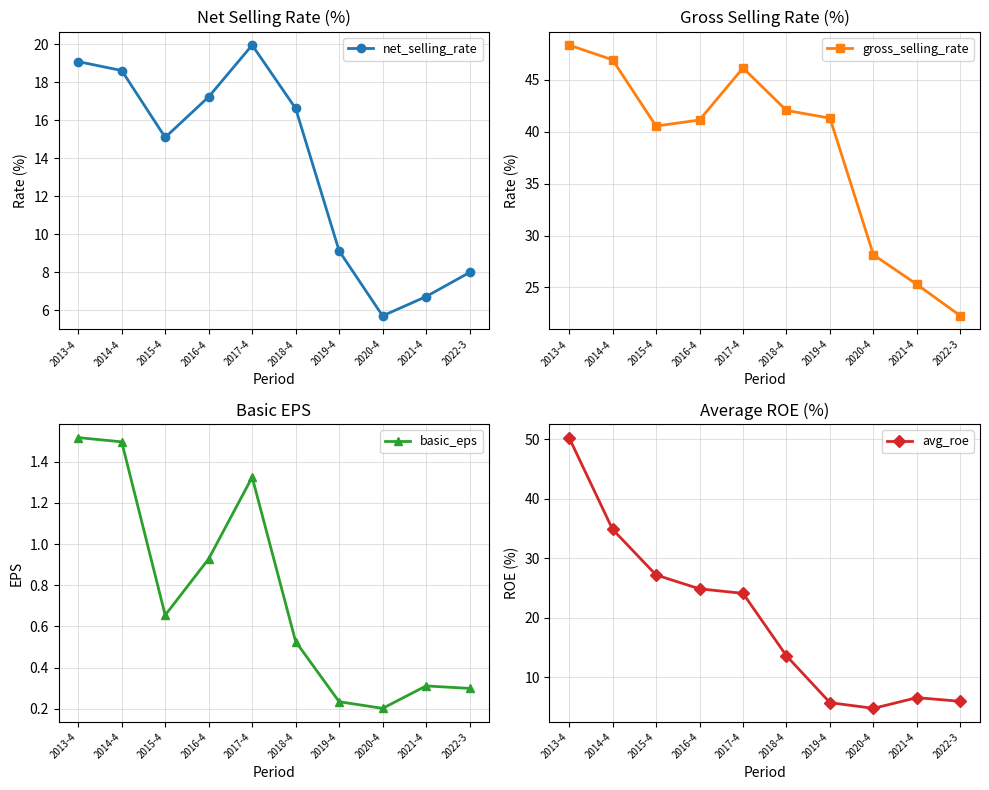

What is the difference between the avg_roe values at 2014-4 and 2018-4?

21.2